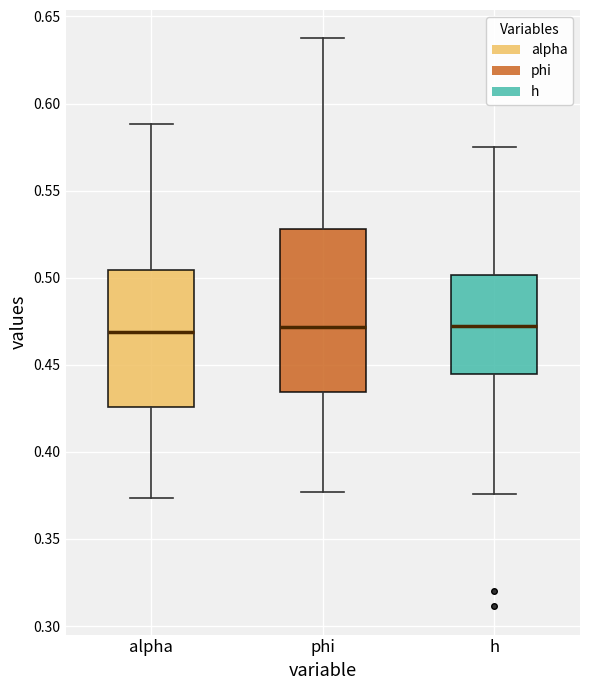

Where does the median line of the box for h sit on the y-axis? The values are not printed on the chart, so give them approximately, as read against the axis.

0.470